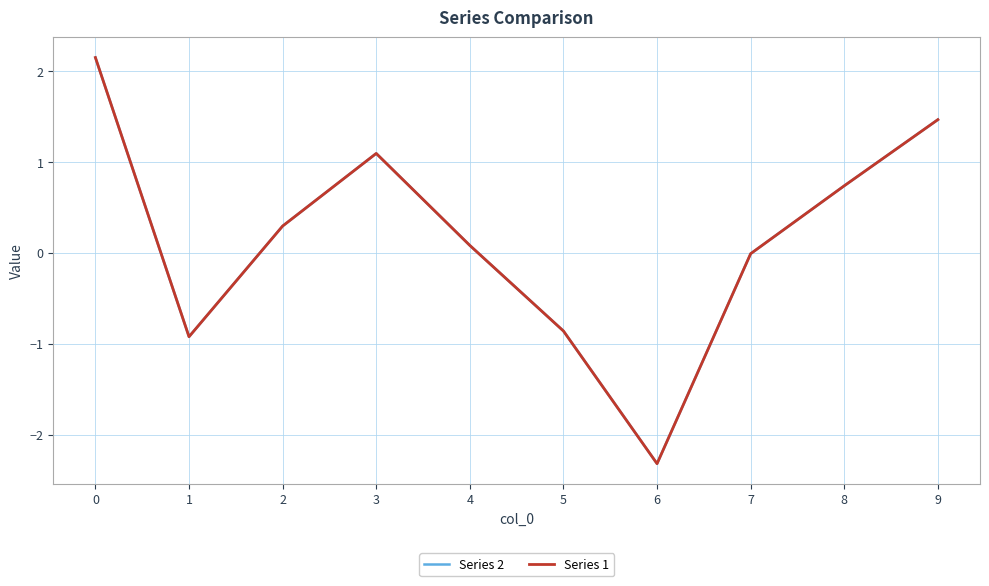

What is the average value of the Series 2 series?

0.2